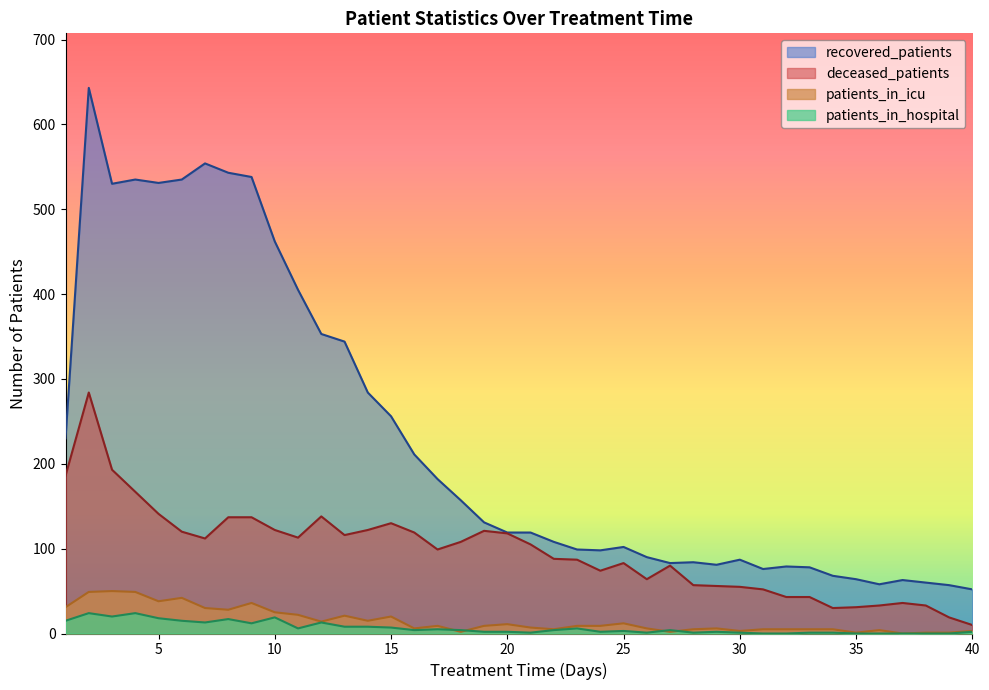

Between 16 and 18, which series saw the biggest shift?

recovered_patients